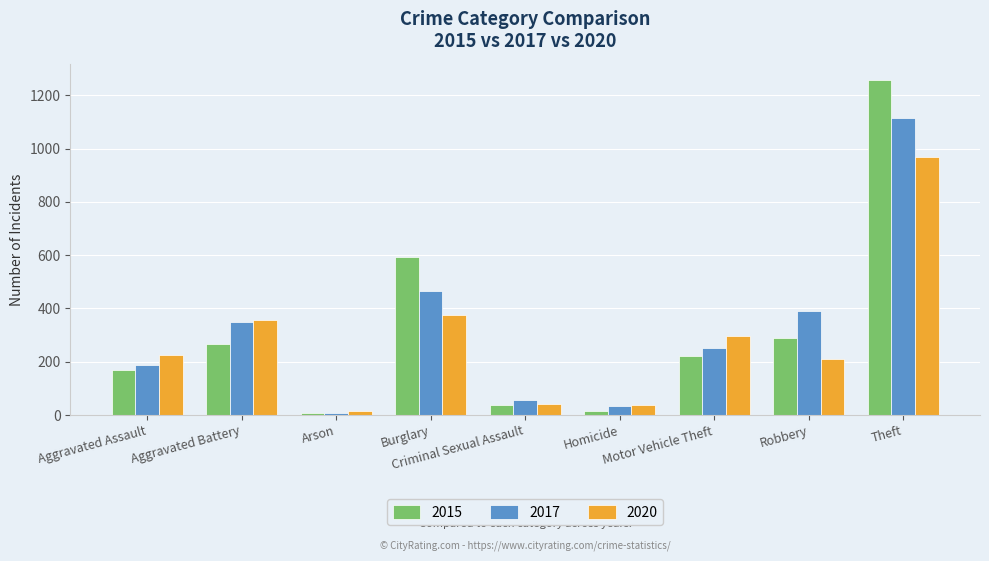

How many bars are there in total?

27